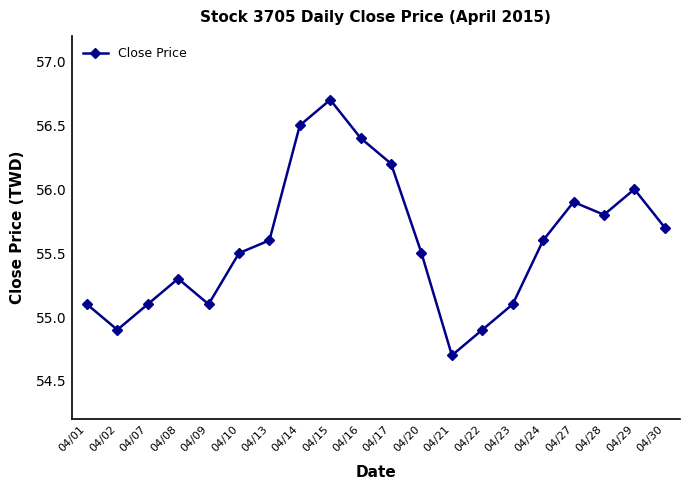

What is the minimum value shown in the chart?

54.7